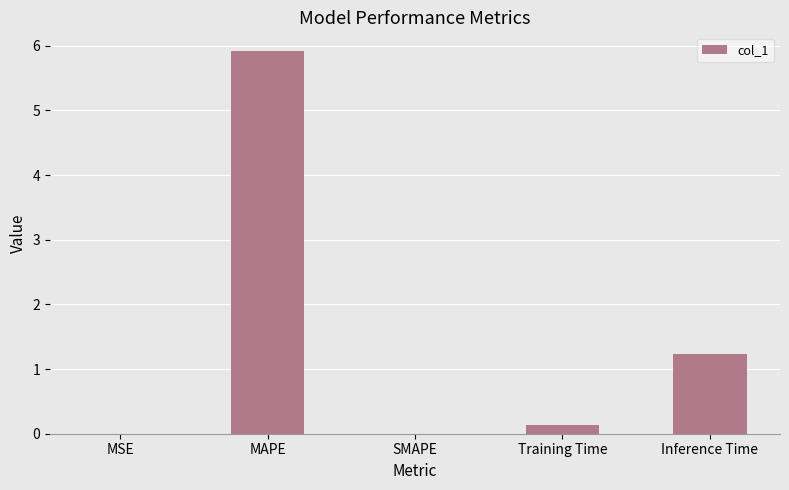

Where is the data nearest to the value 2?

Inference Time